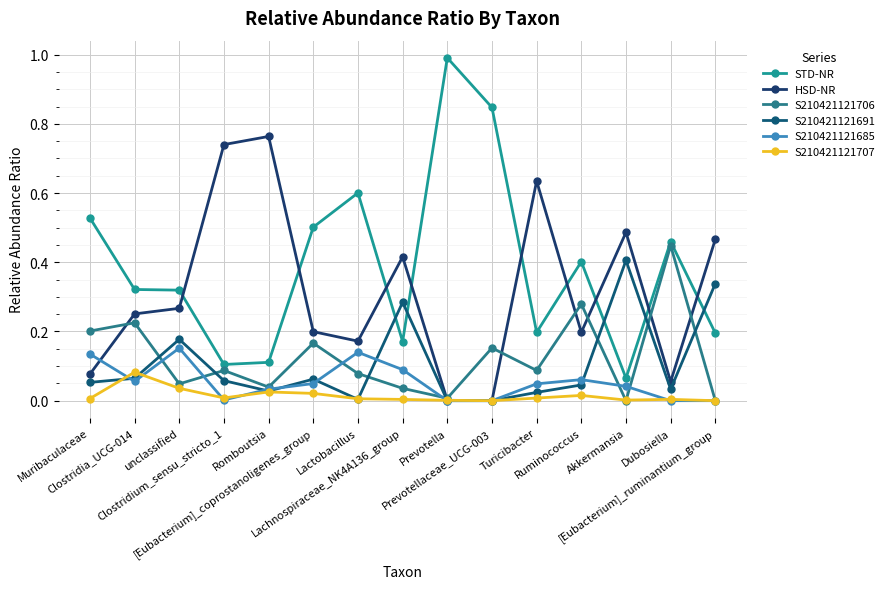

Which series ends up on top after the final intersection of S210421121685 and S210421121691?

S210421121691